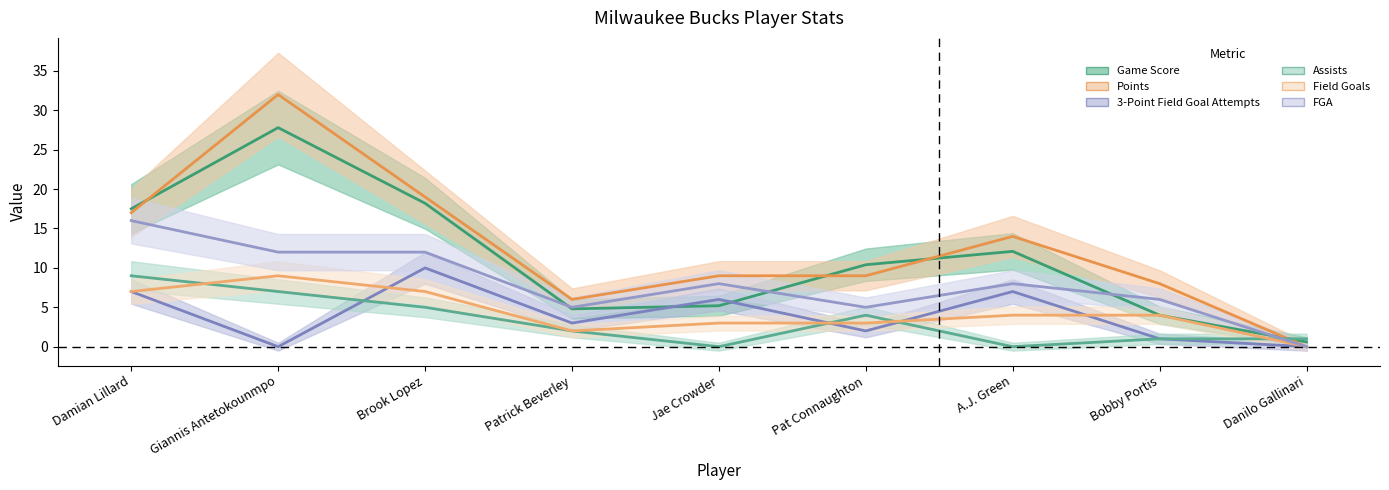

Is it true that Game Score equals 0.6 at Danilo Gallinari?

True